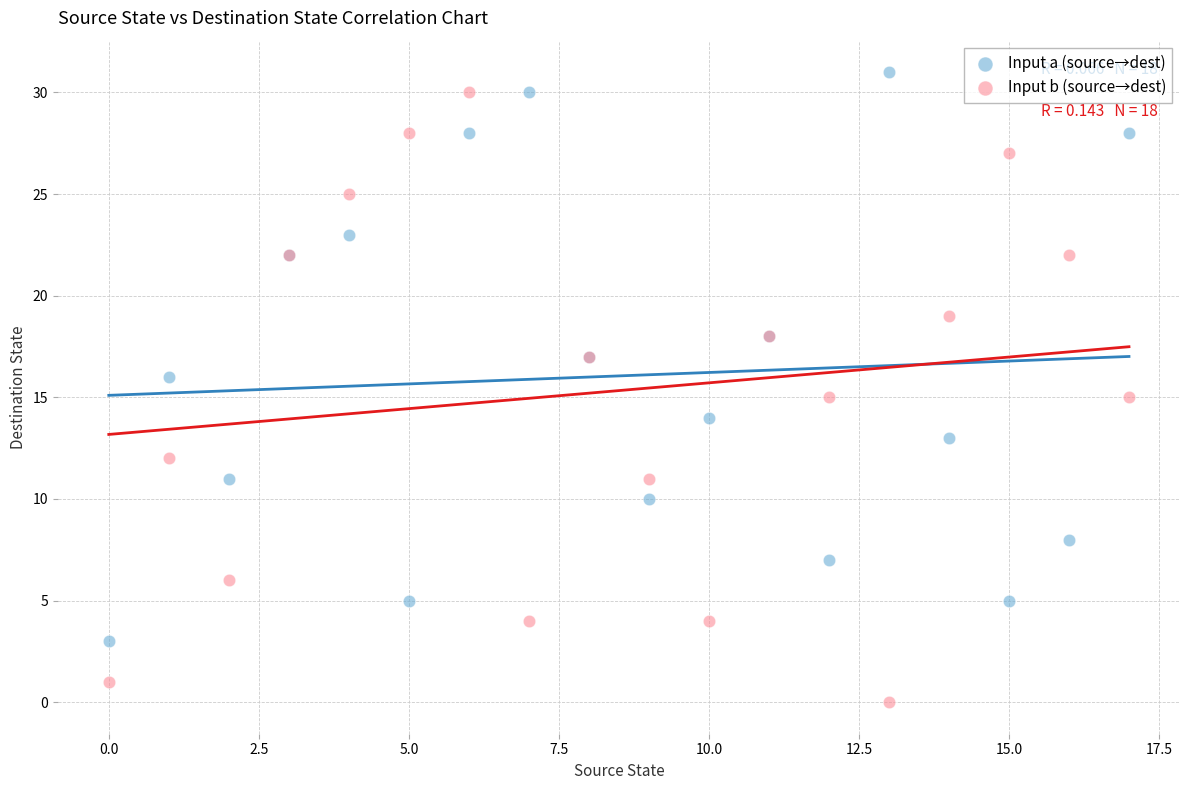

What are all the series names shown in the legend?

Input a (source→dest), Input b (source→dest)